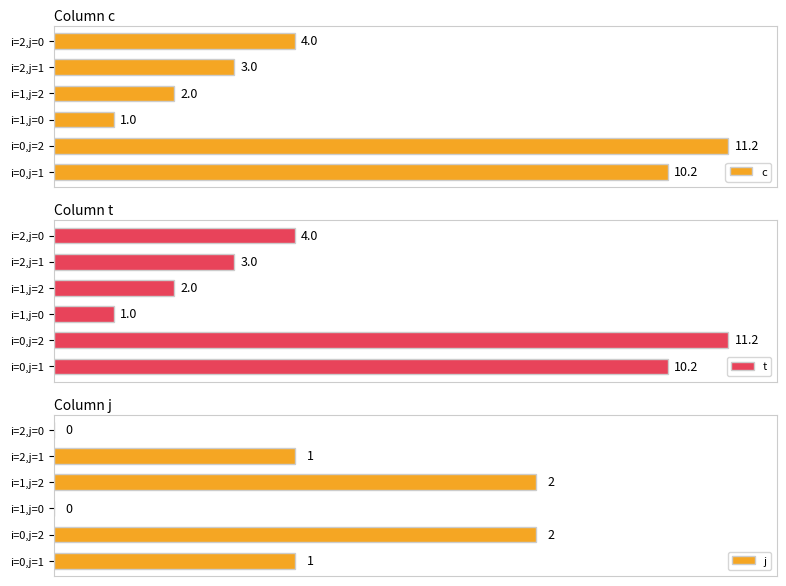

List the series in order of their peak value, lowest first.

j, c, t